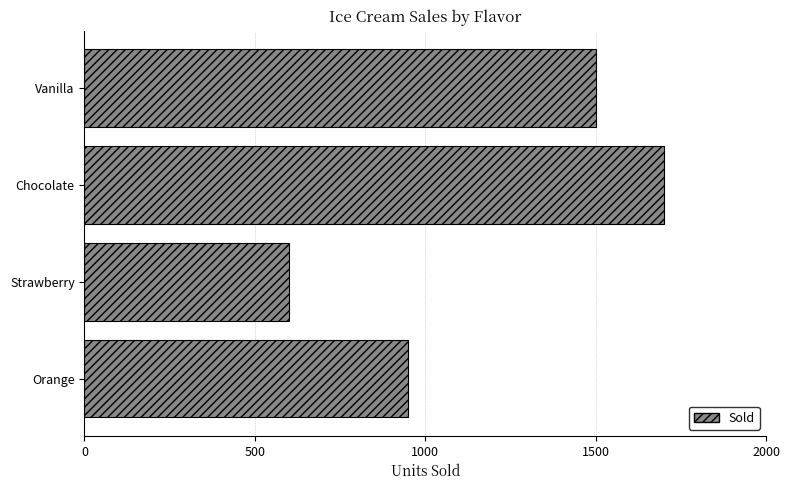

At which category does the chart reach its peak across all series?

Chocolate